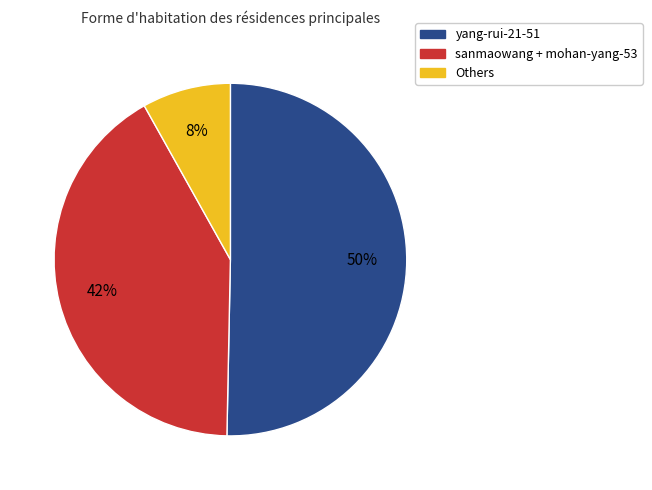

To the nearest percent, what is the average slice percentage?

33%